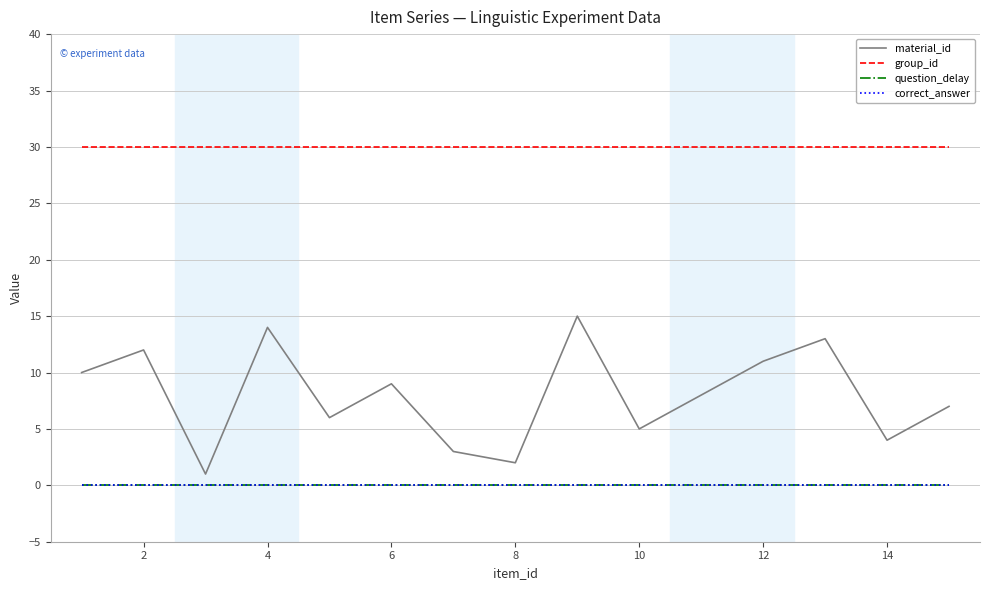

Is this an area chart (filled region under the line)?

No